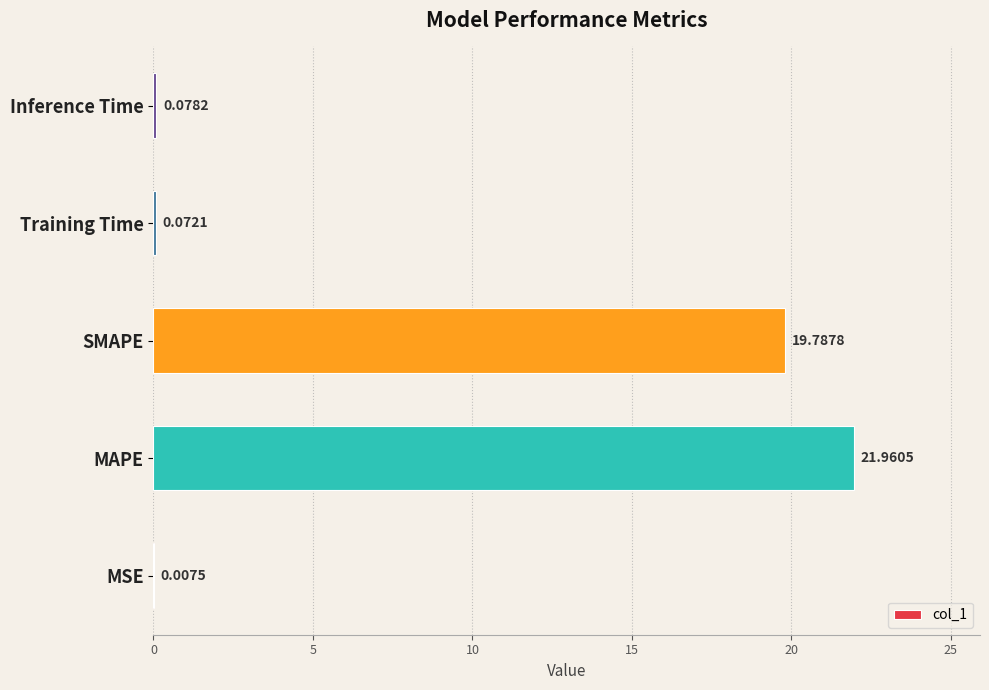

What is the sum of all values?

41.9